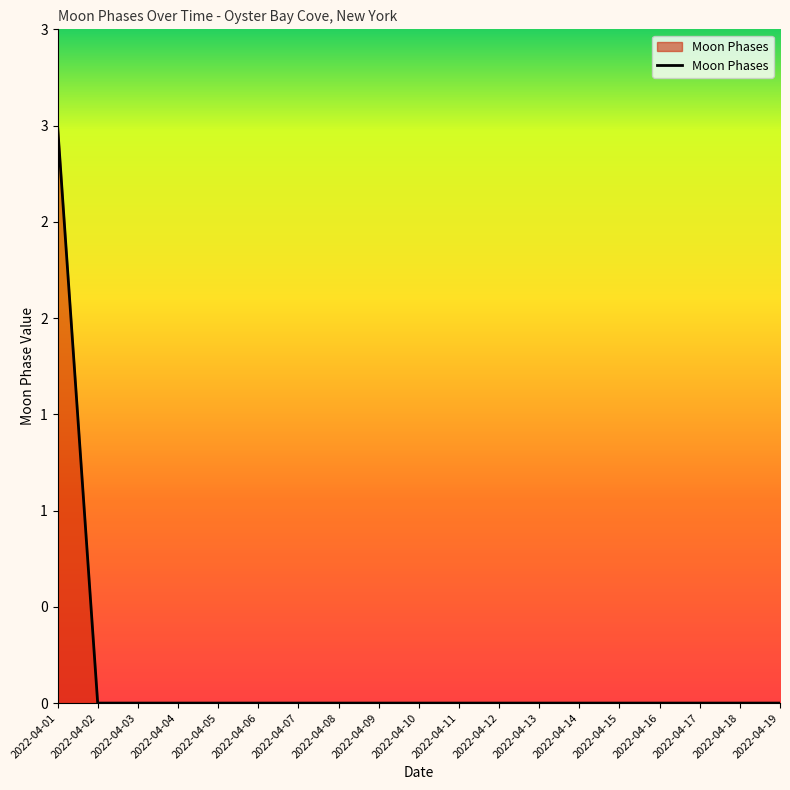

Reading right to left, transcribe all the data shown in this chart.

0	0	0	0	0	0	0	0	0	0	0	0	0	0	0	0	0	0	3